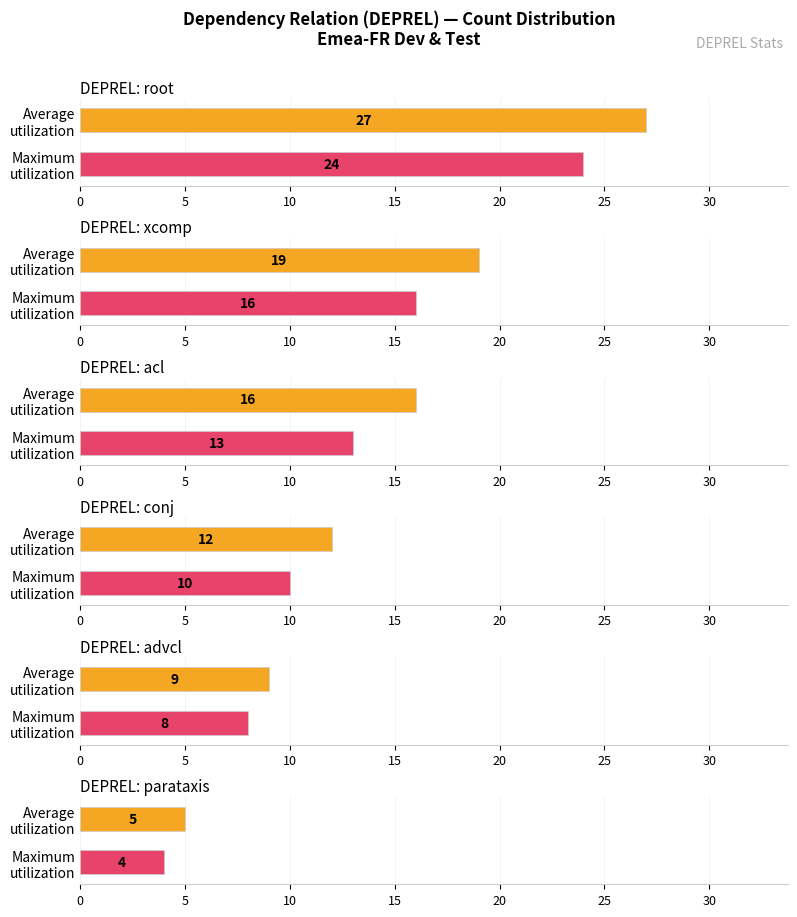

Which has a higher value, advcl or root?

root